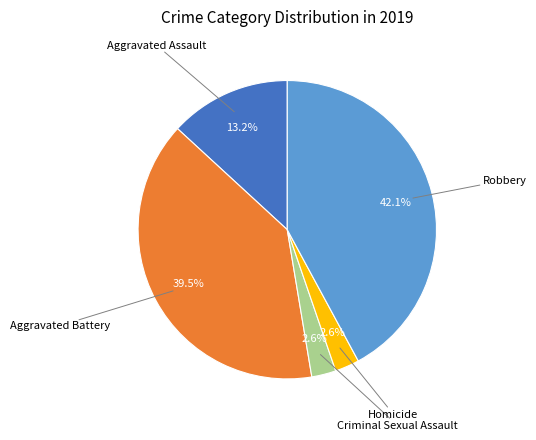

Is there any slice that represents more than half of the pie?

No